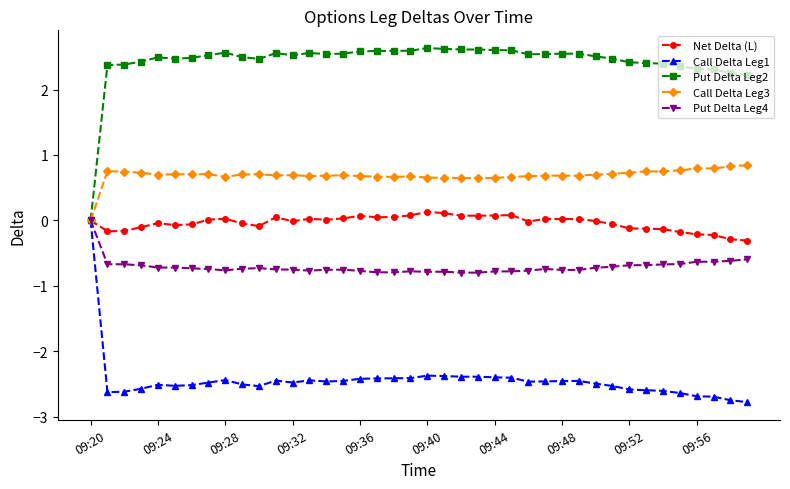

What is the value of the Call Delta Leg3 point at the 35th from the left?

0.7